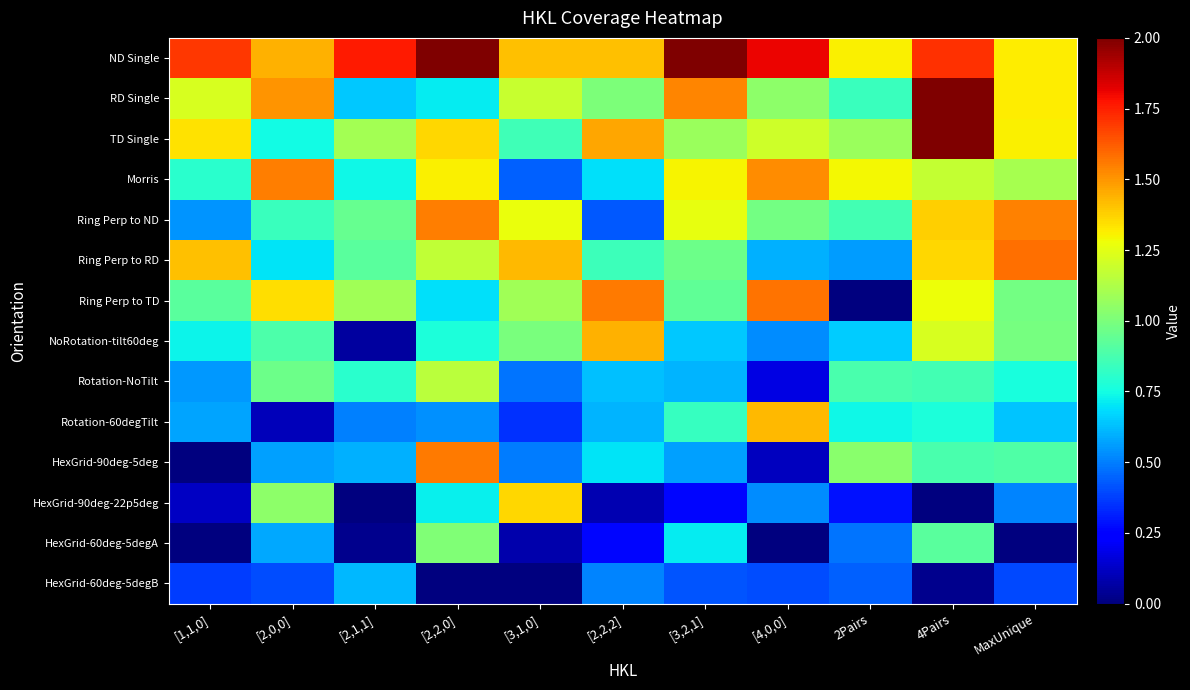

What is the maximum value shown in the chart?

2.0